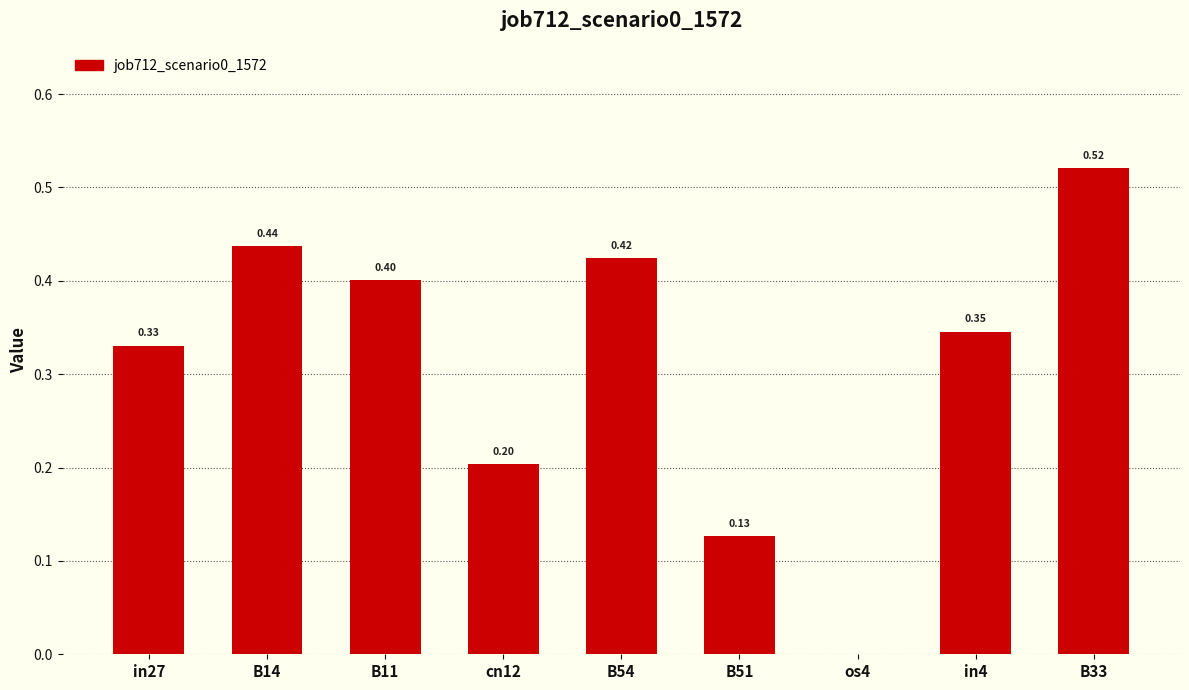

What is the change in value from in27 to B14?

+0.1